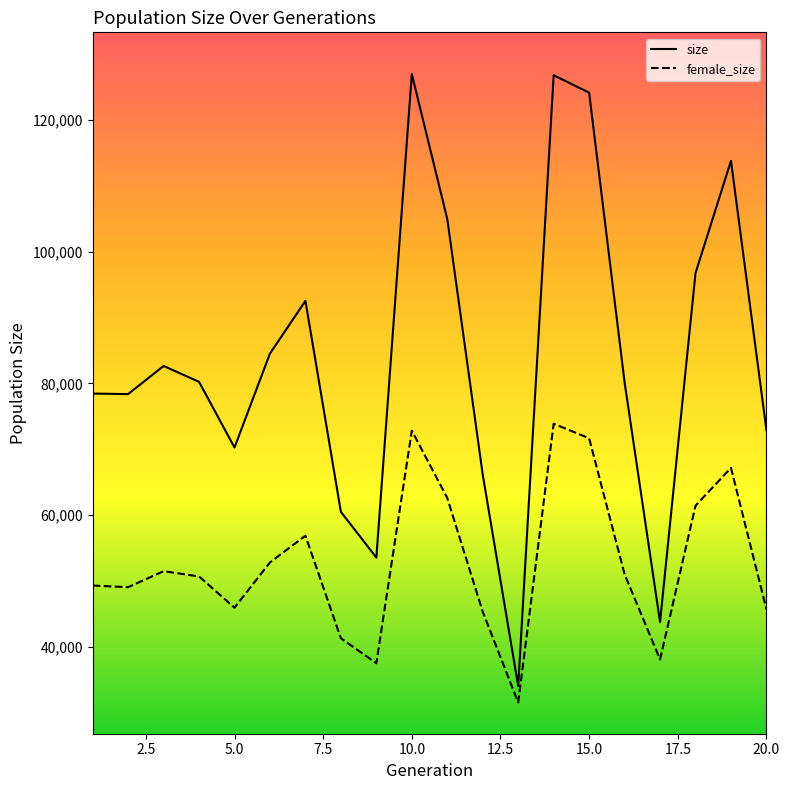

Which series has the widest spread of values?

size